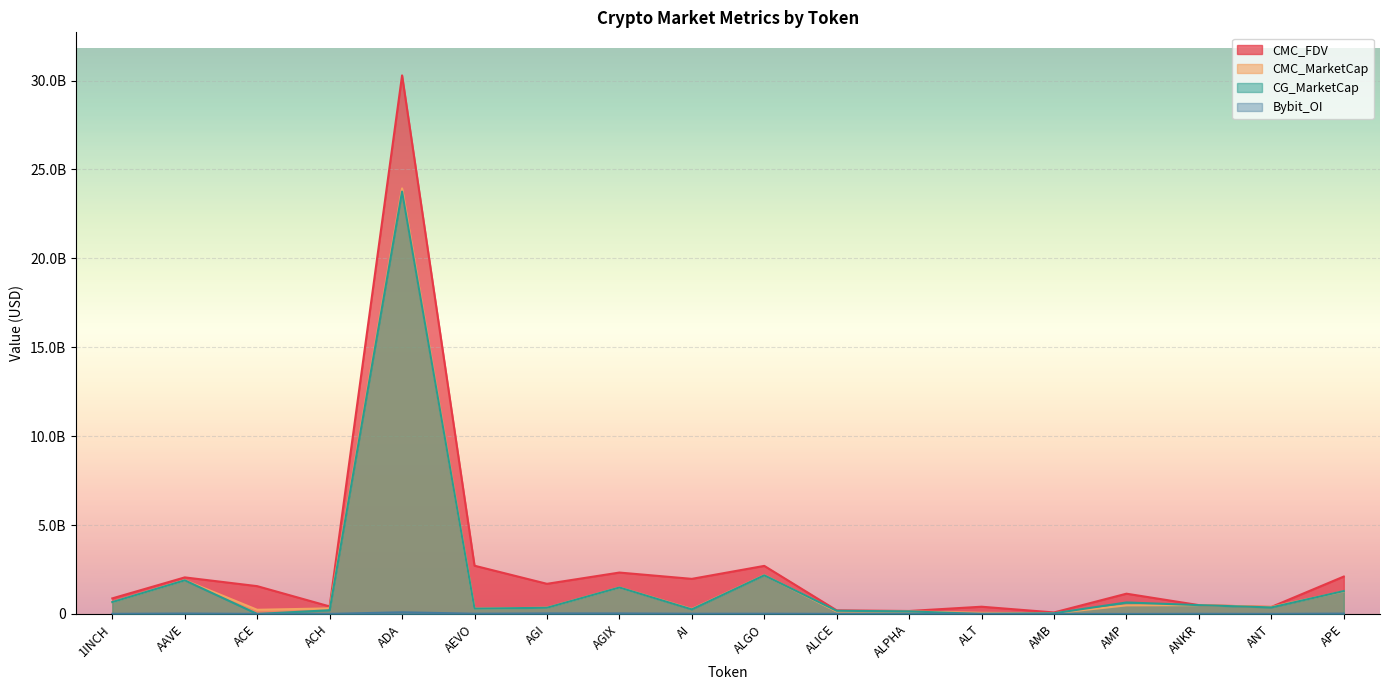

Which series has the largest total across all categories?

CMC_FDV